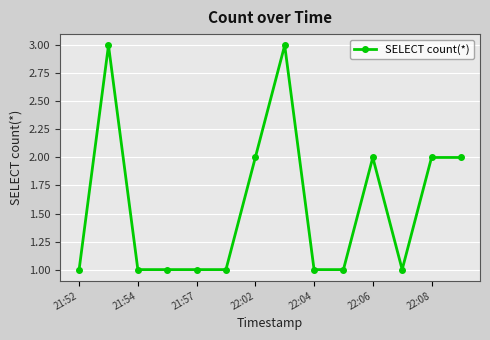

True or false: the data has more than 0 interior local peaks.

True